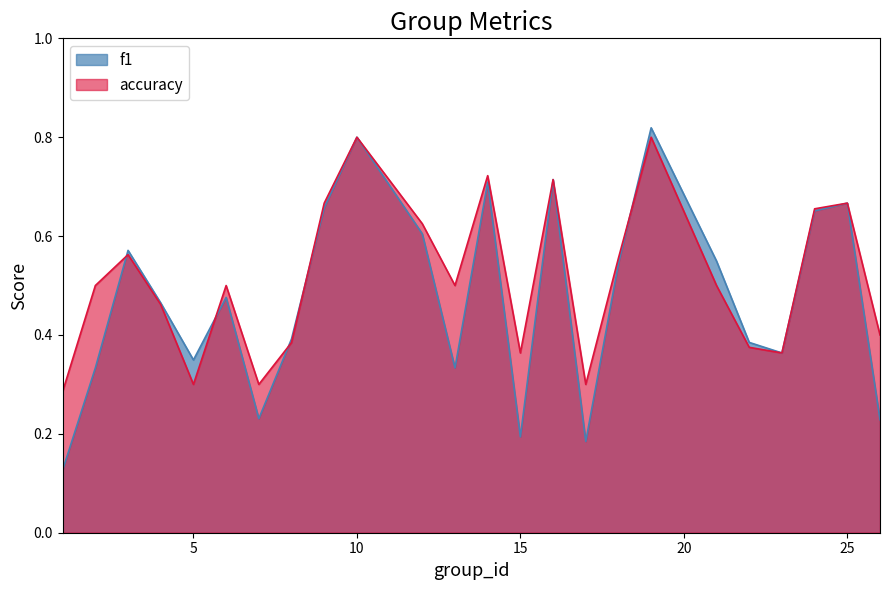

What is the value of the f1 point at the 8th from the left?

0.4